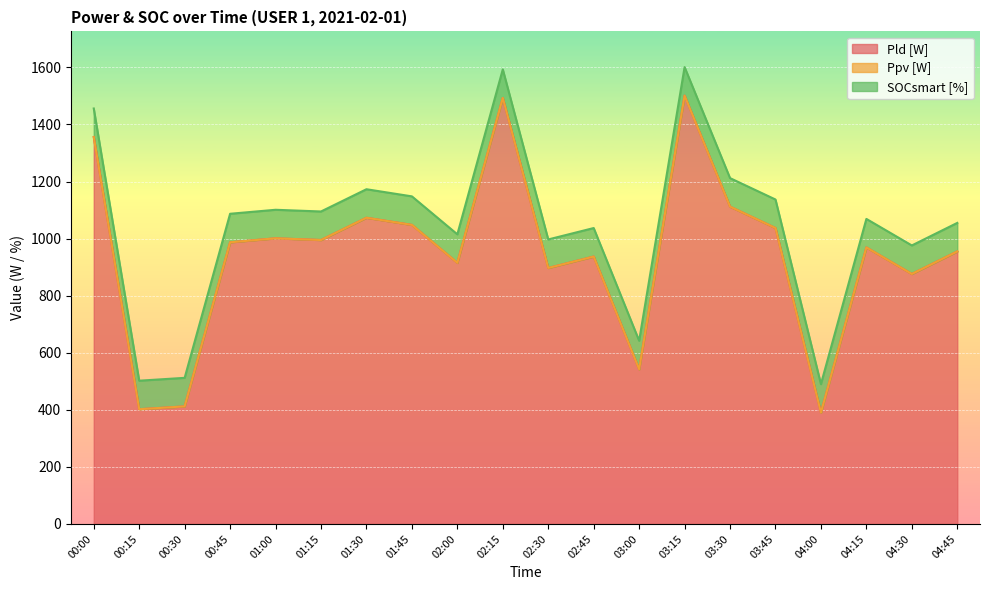

Reading left to right, list all the values displayed in this chart.

Pld [W]: 1356	402	412	987	1001	995	1073	1048	915	1493	897	937	542	1501	1112	1037	390	969	876	955
Ppv [W]: 0	0	0	0	0	0	0	0	0	0	0	0	0	0	0	0	0	0	0	0
SOCsmart [%]: 100	100	100	100	100	100	100	100	100	100	100	100	100	100	100	100	100	100	100	100